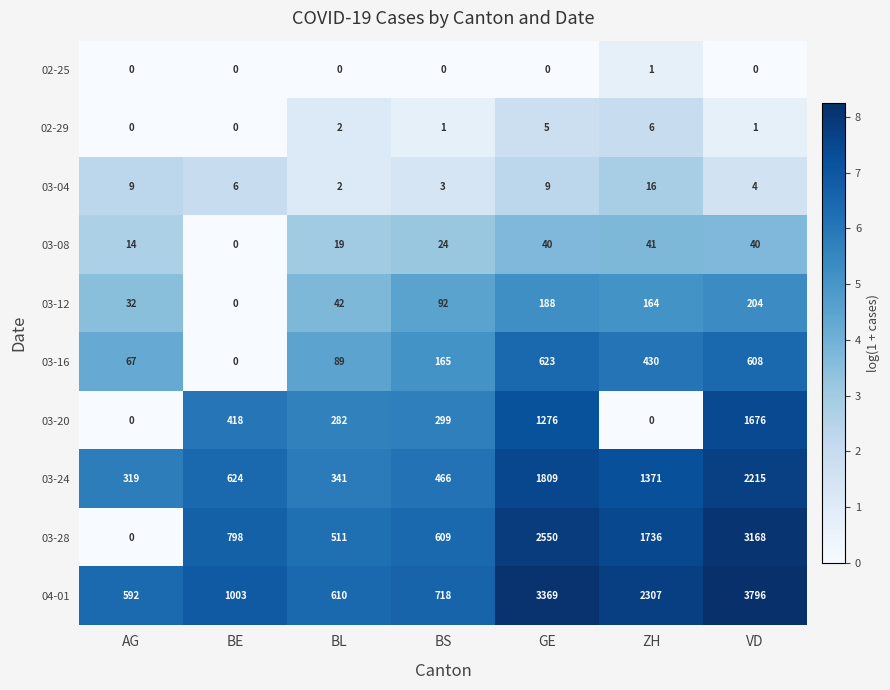

Which series changed the most between GE and VD?

03-28